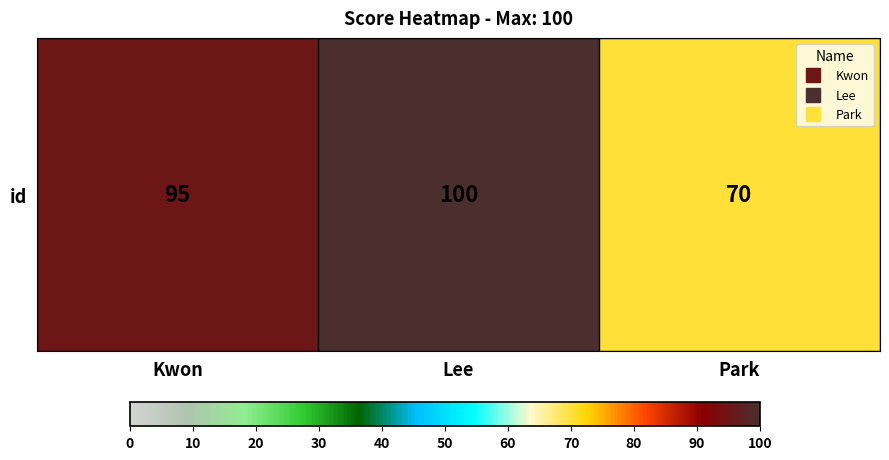

Reading right to left, list all the values displayed in this chart.

70	100	95